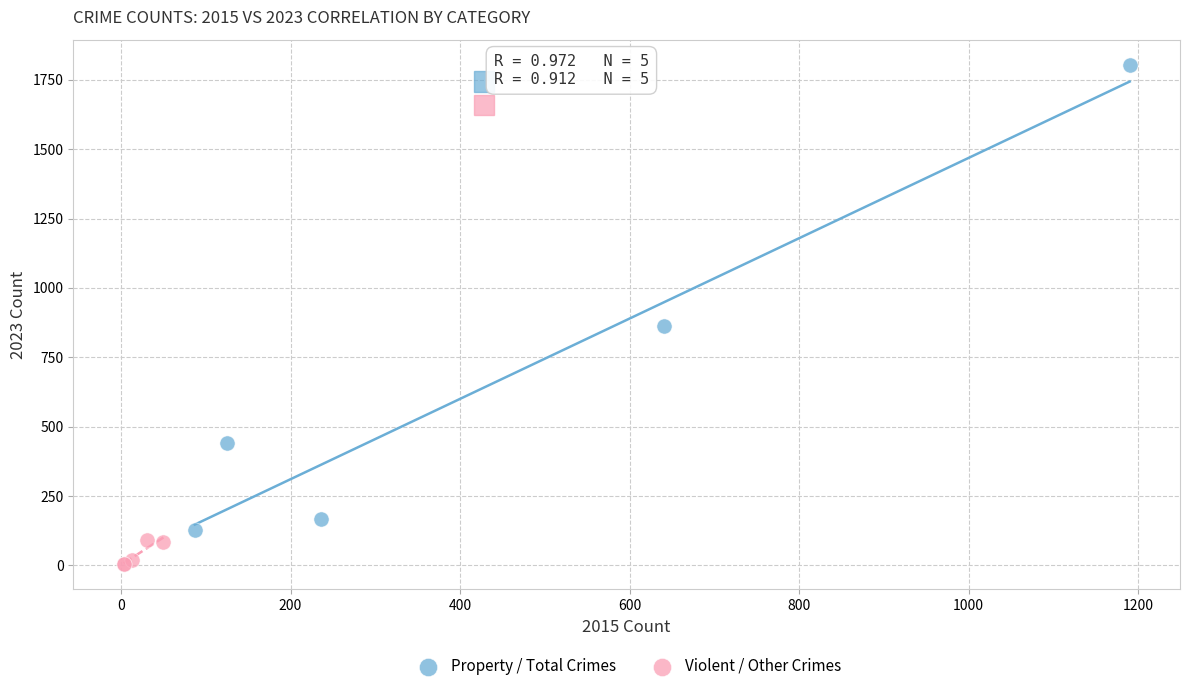

Which series has the largest Y range (max minus min)?

Property / Total Crimes